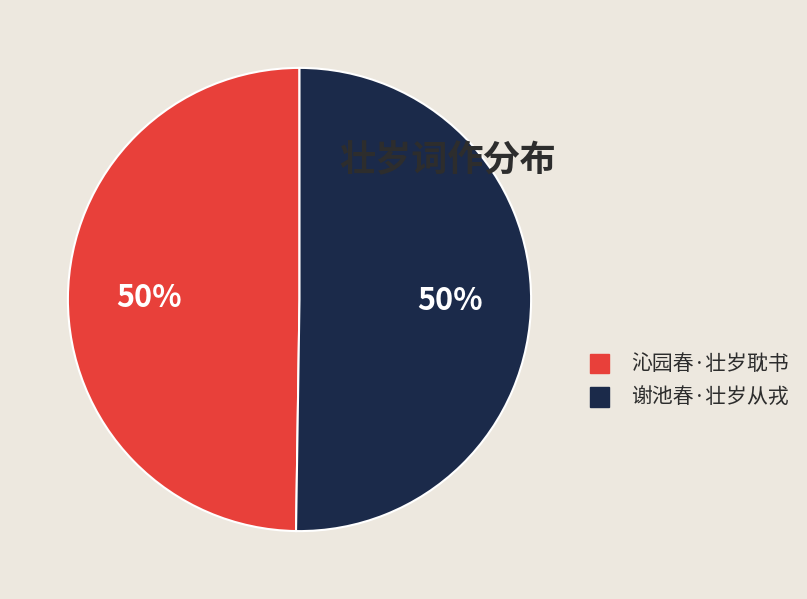

To the nearest percent, what portion does 沁园春·壮岁耽书 represent?

50%